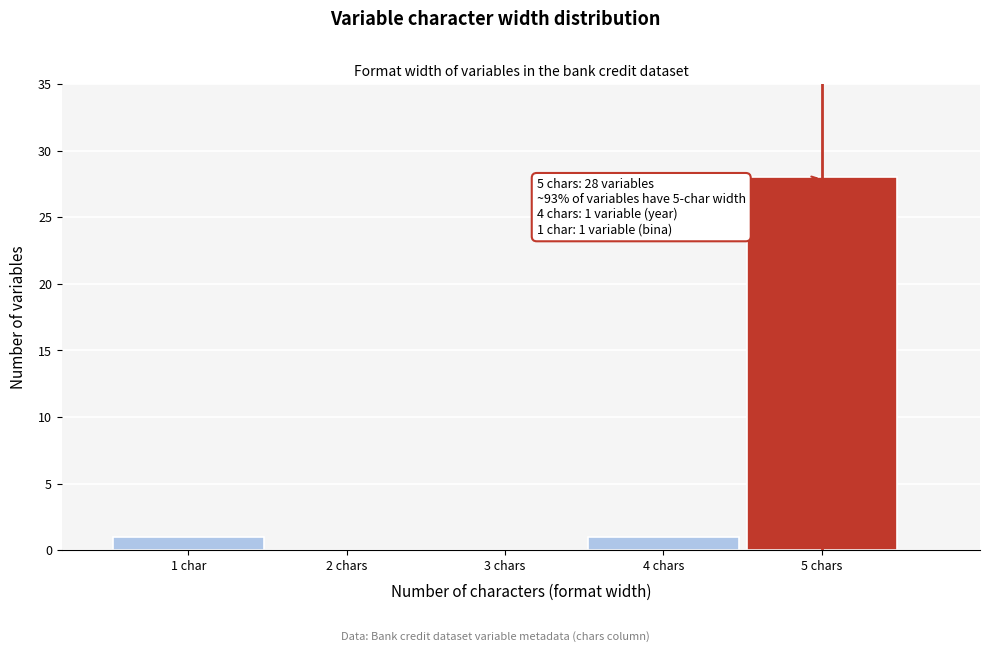

Reading left to right, extract all data points from this chart.

1 char=1	2 chars=0	3 chars=0	4 chars=1	5 chars=28